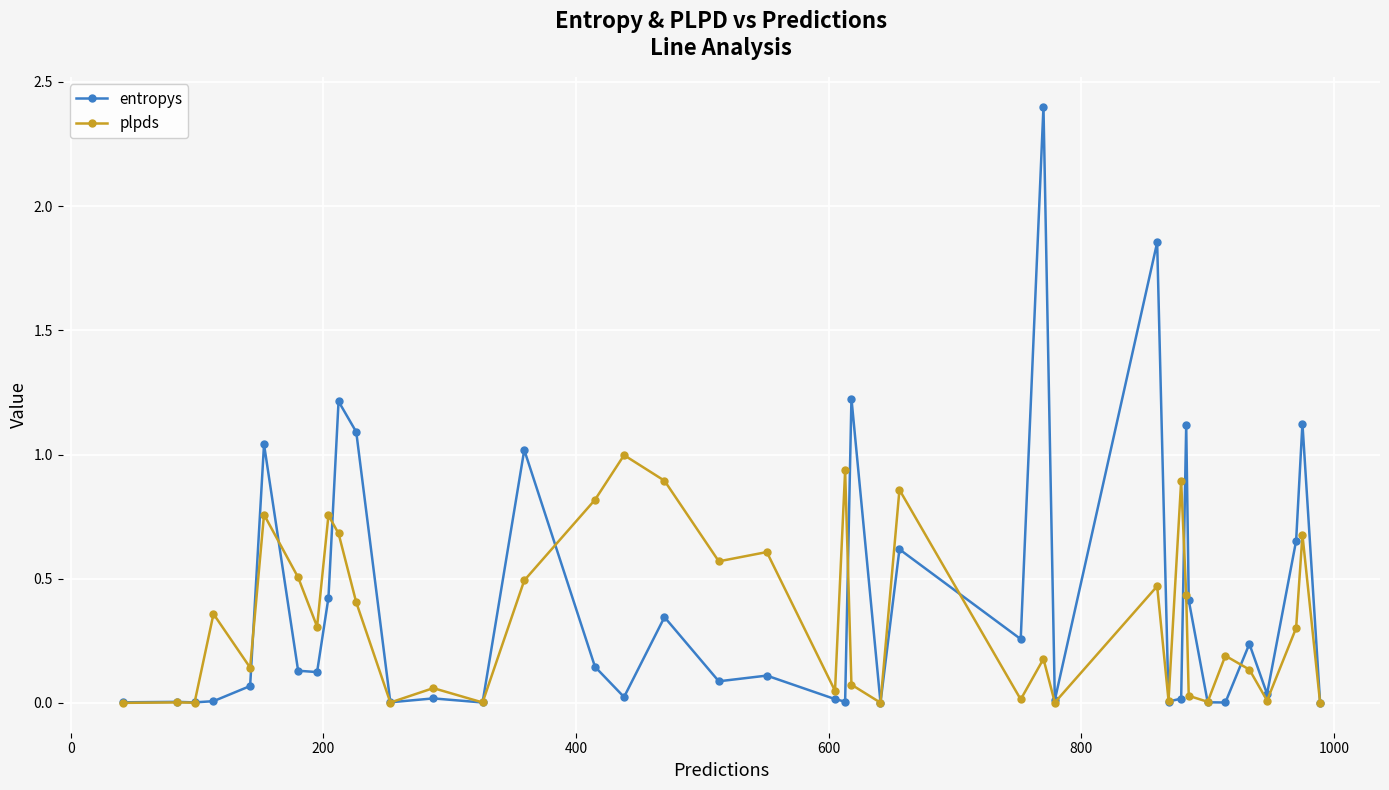

Which series has the widest spread of values?

entropys